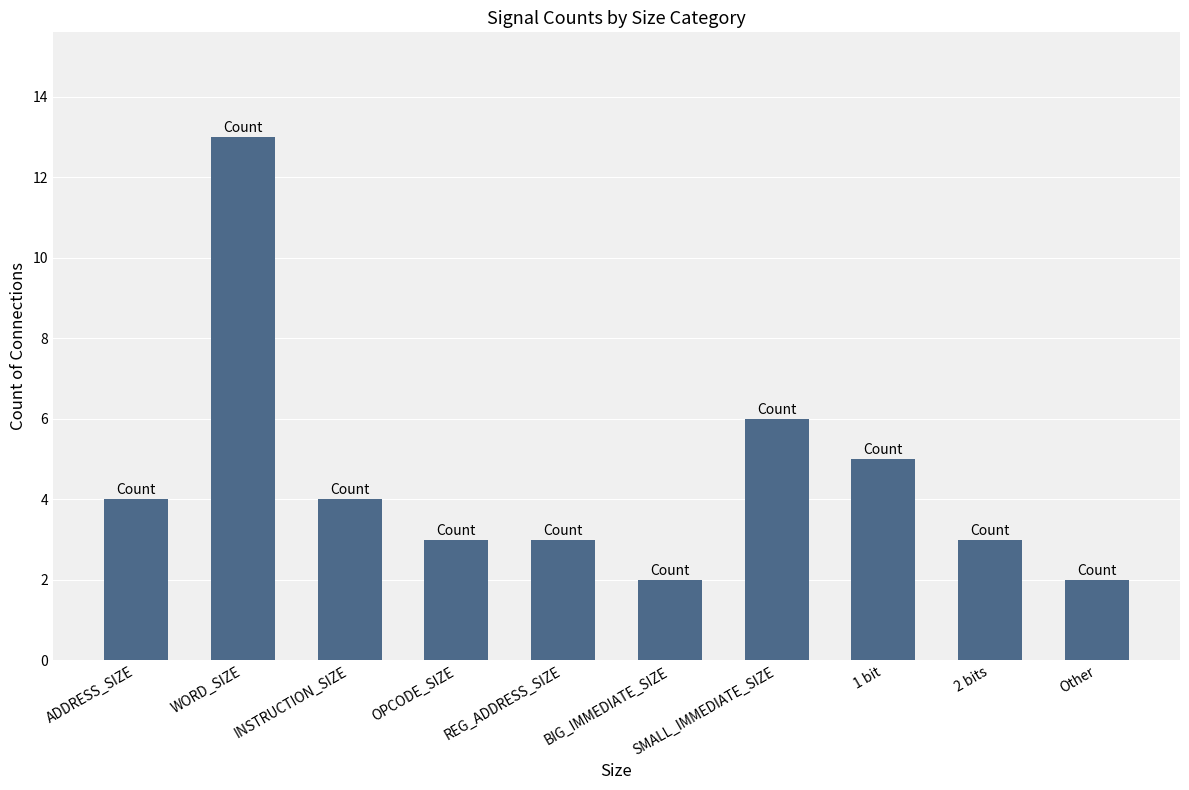

Which has a higher value, WORD_SIZE or REG_ADDRESS_SIZE?

WORD_SIZE